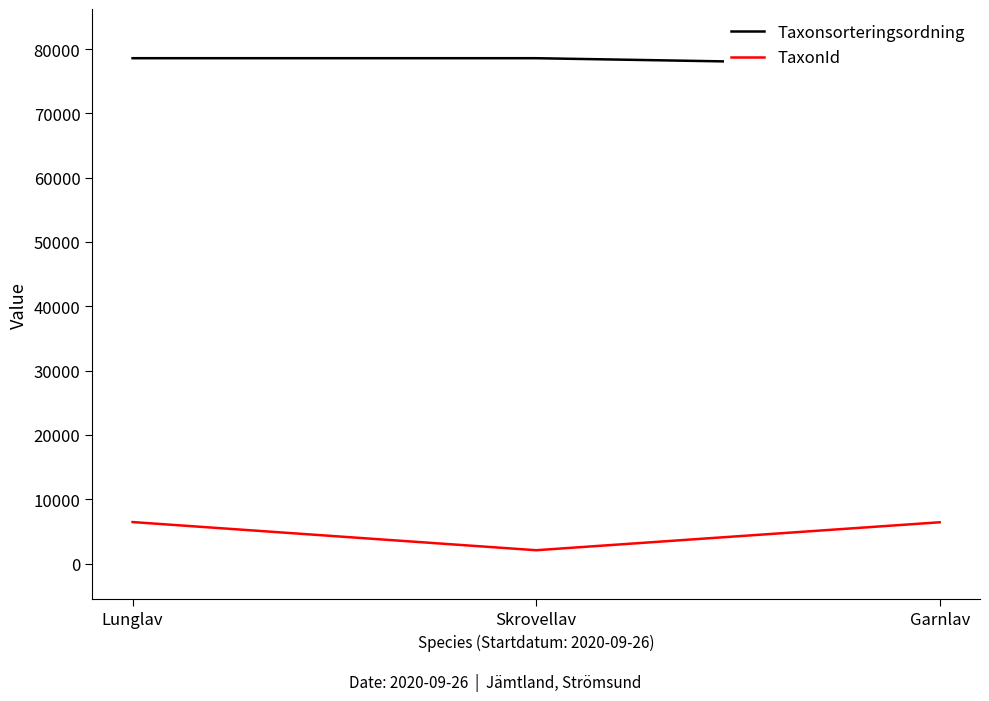

Count the number of data series in this chart.

2